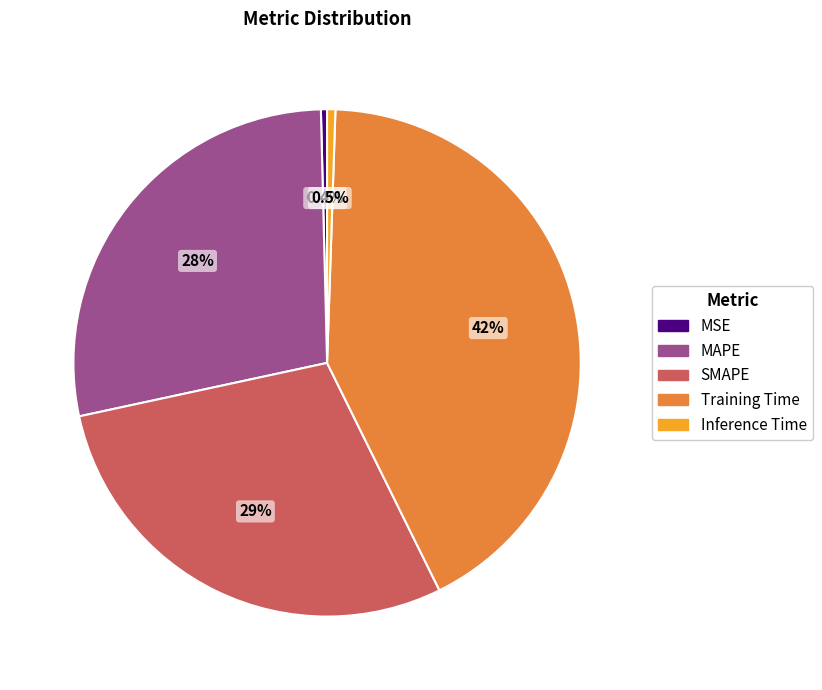

Which slice is the largest?

Training Time